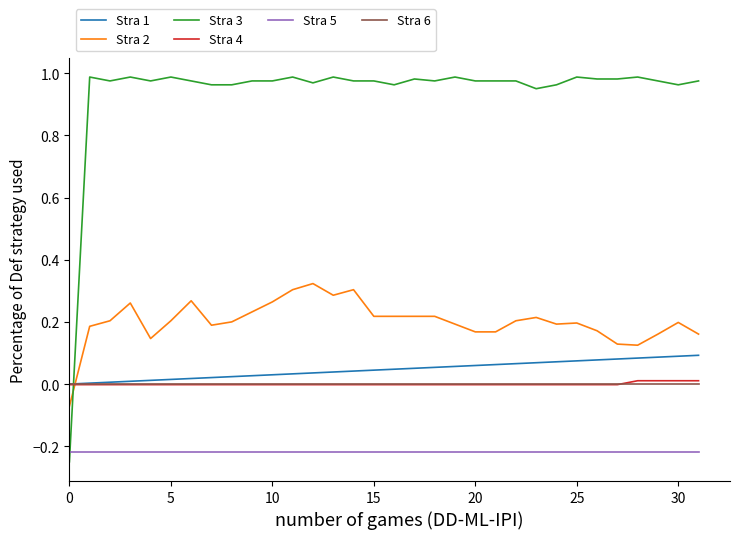

Which series has the widest spread of values?

Stra 3